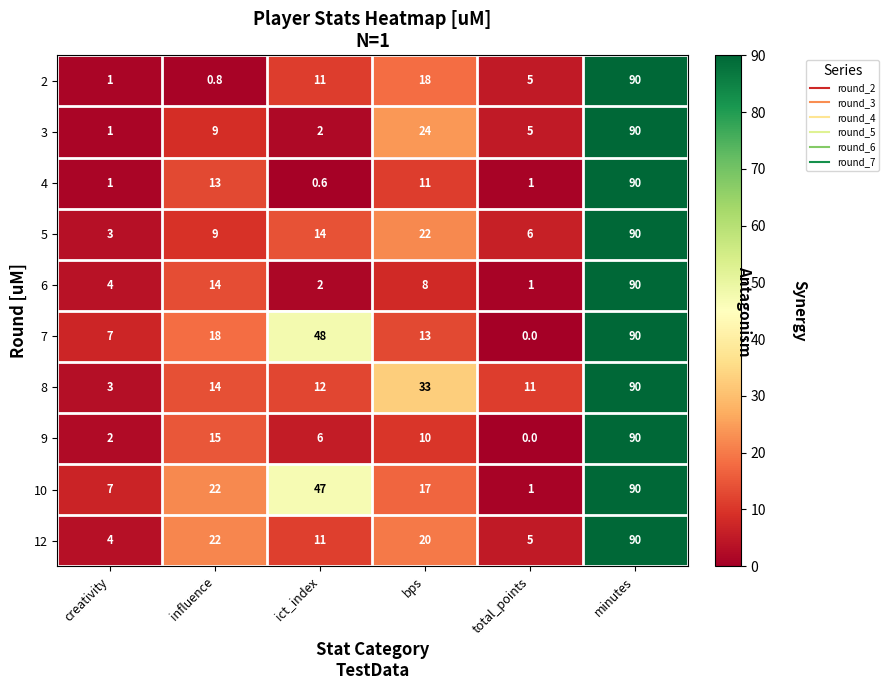

Rank the categories by 7 value from highest to lowest.

minutes, ict_index, influence, bps, creativity, total_points